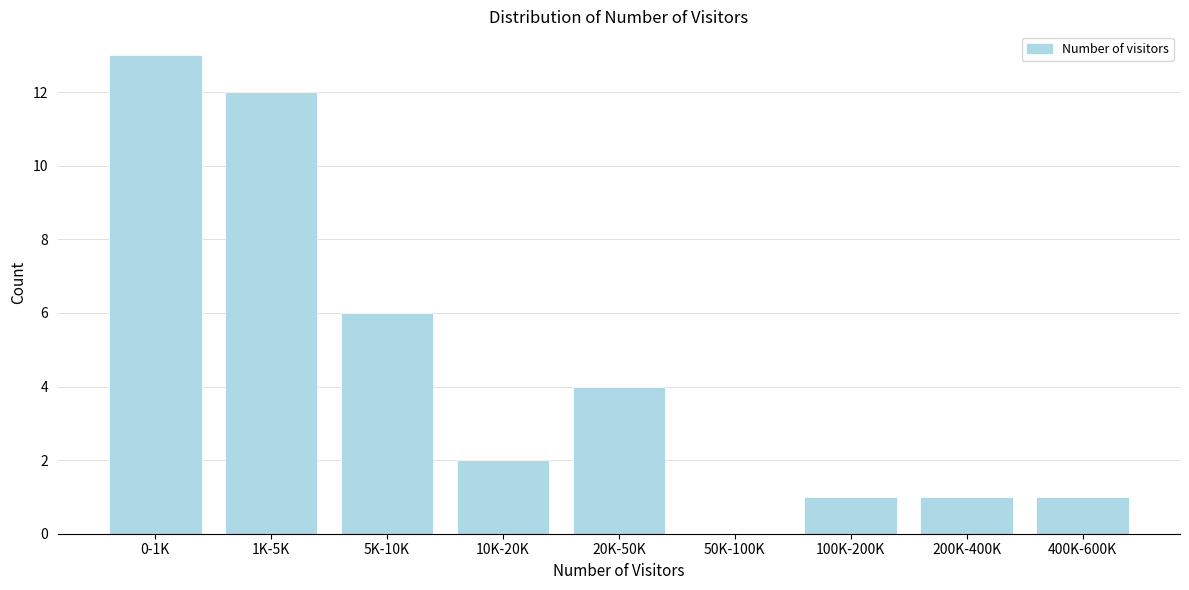

Reading right to left, what are all the values shown in this chart?

400K-600K=1	200K-400K=1	100K-200K=1	50K-100K=0	20K-50K=4	10K-20K=2	5K-10K=6	1K-5K=12	0-1K=13